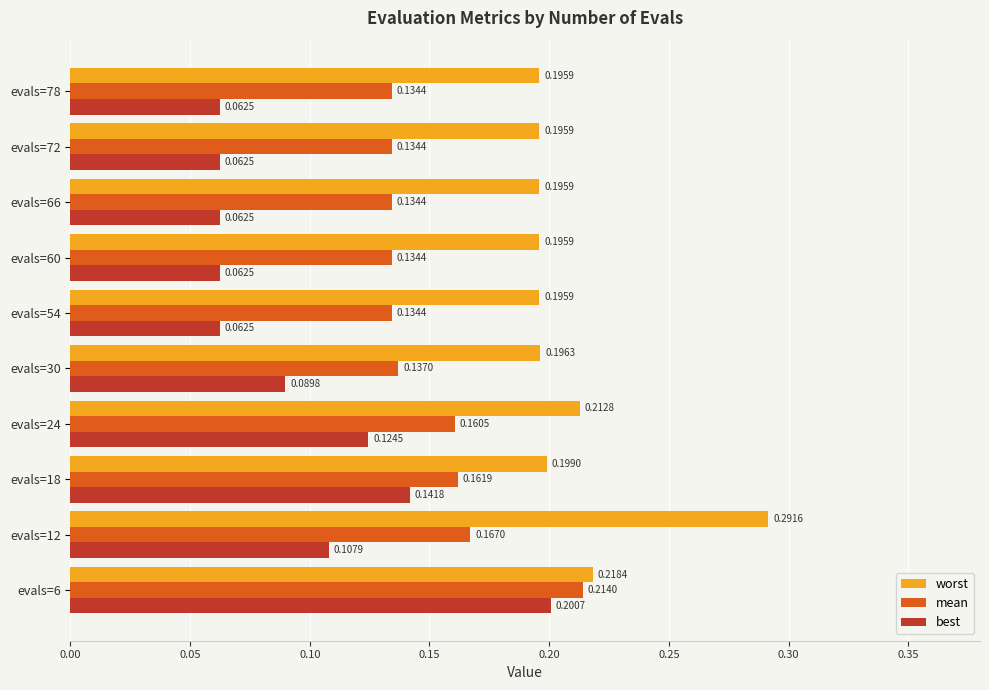

Rank the series by their average value, from lowest to highest.

best, mean, worst